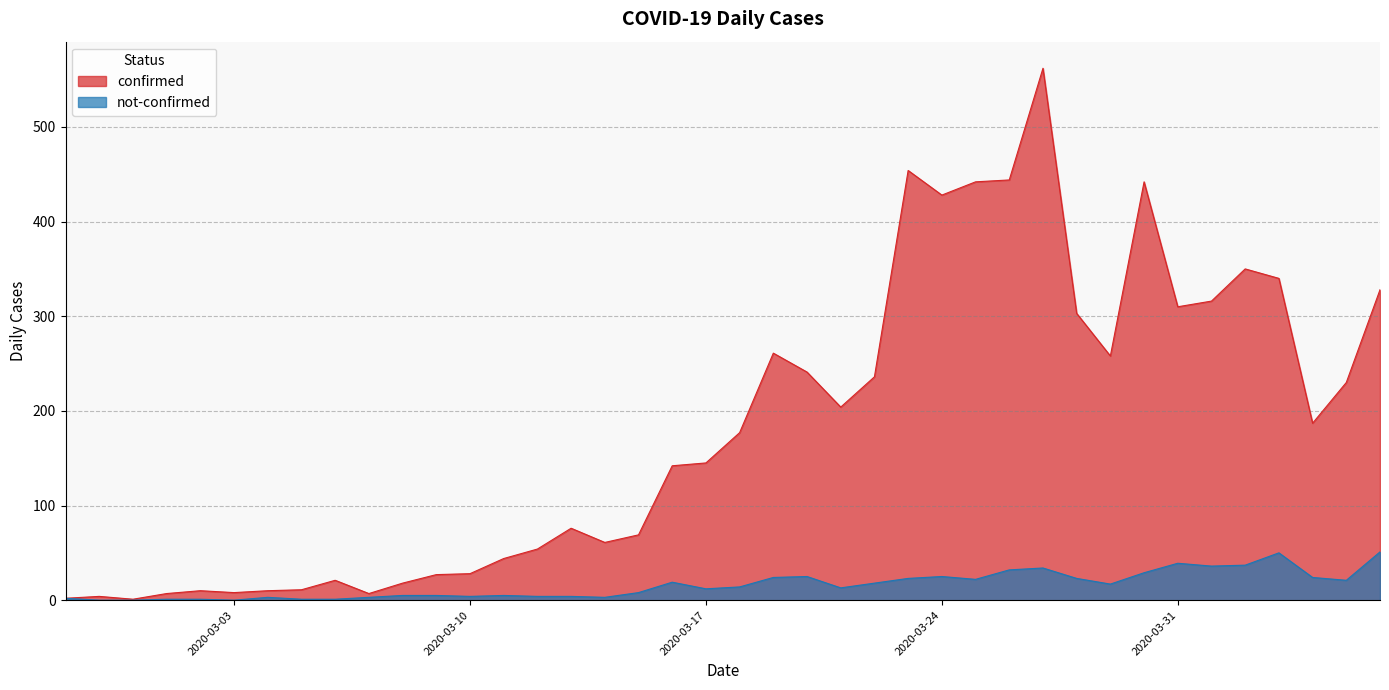

How many values in not-confirmed are above zero?

37